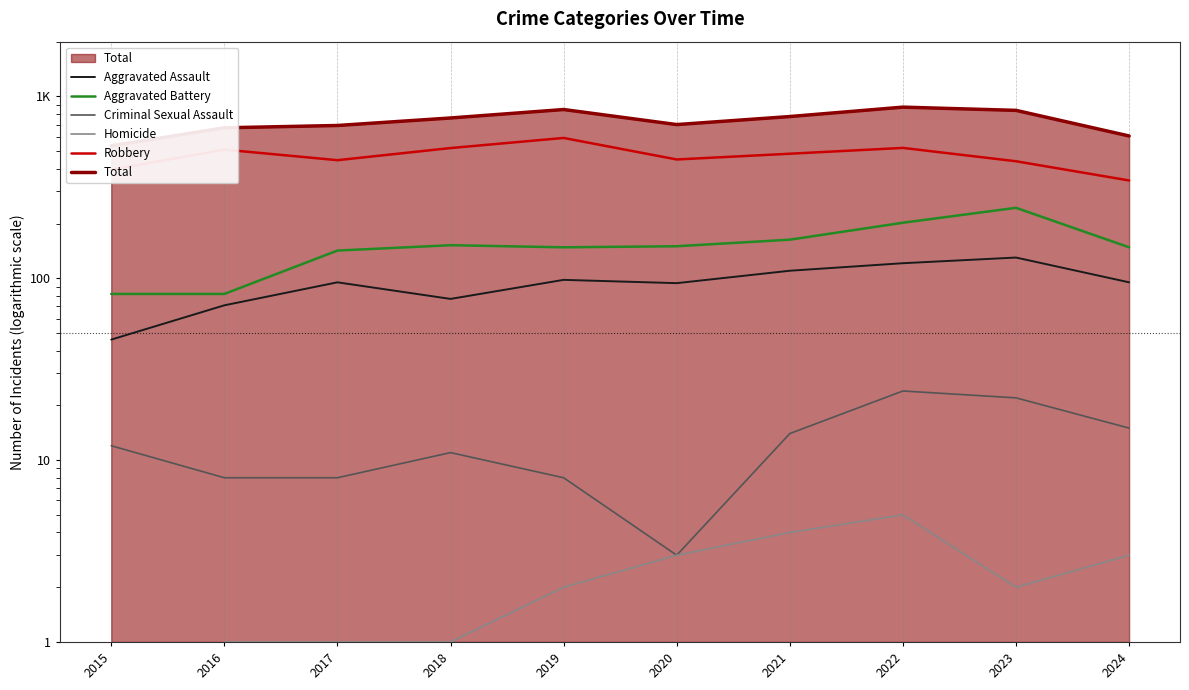

At which category is the sum across all series the highest?

2022